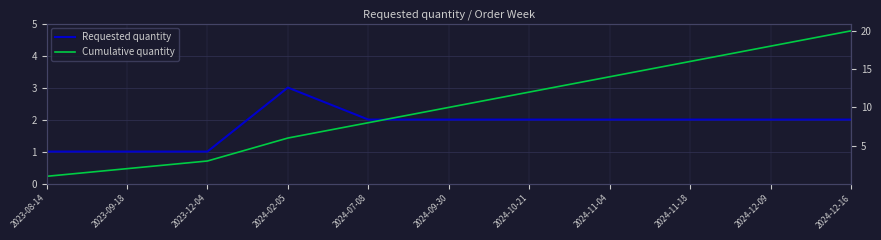

How many lines are shown in the chart?

2